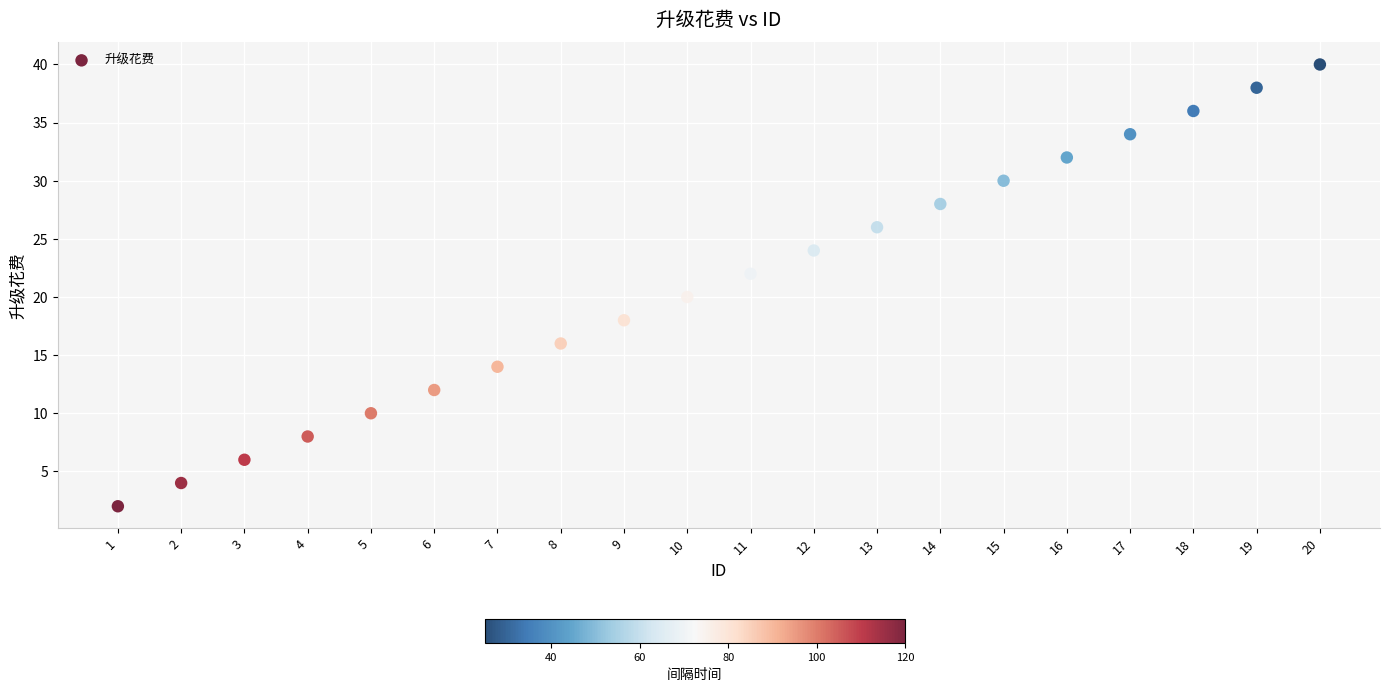

What is the range of X values (max minus min)?

19